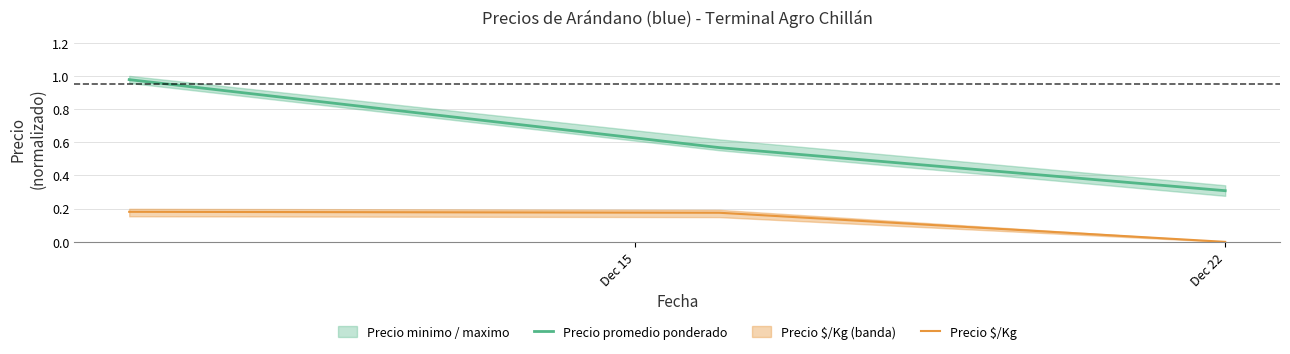

How many data points in Precio $/Kg are above 0?

2